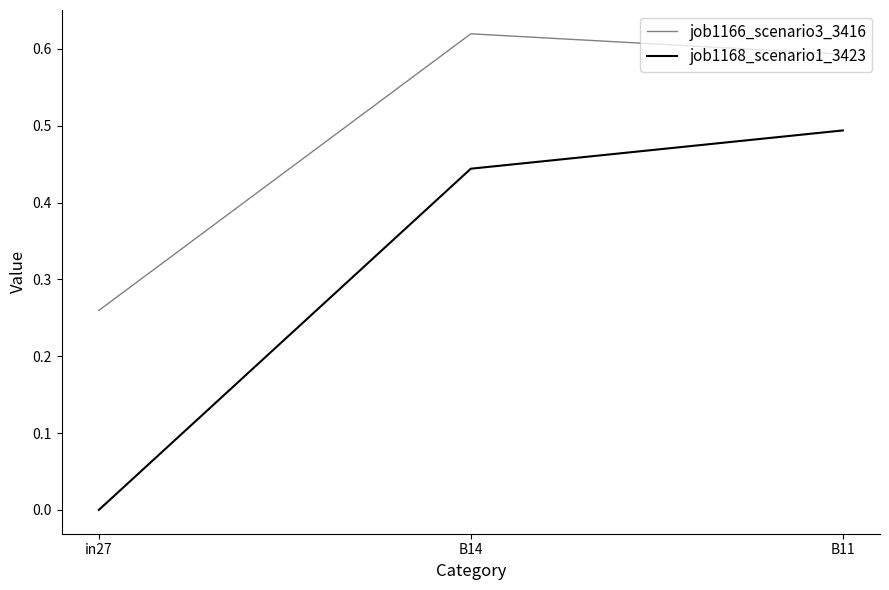

What position from the left is B14?

2